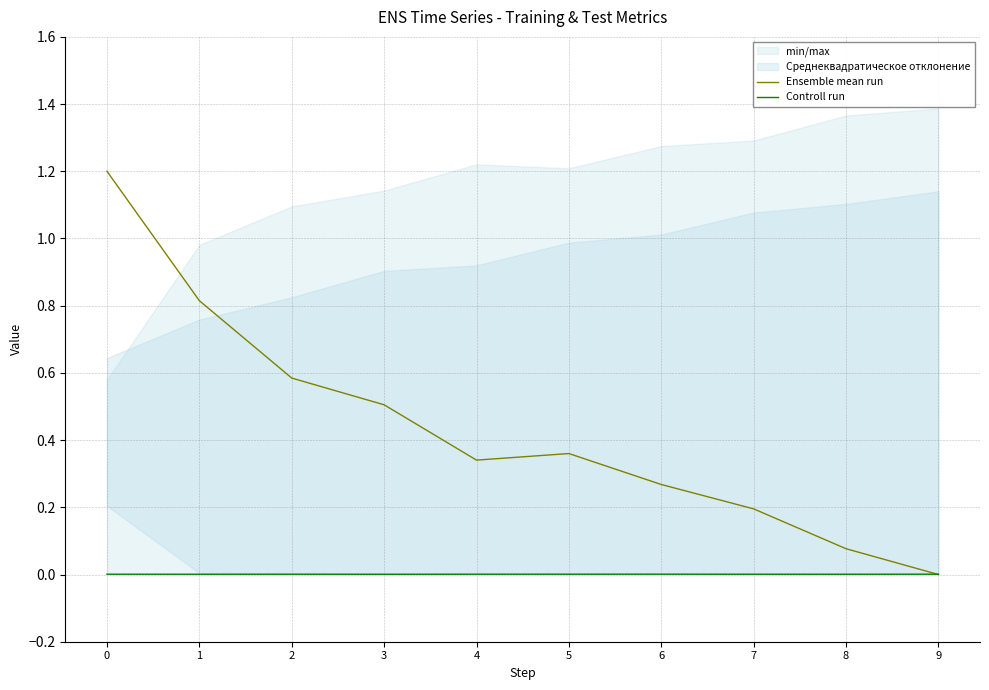

Is it true that Ensemble mean run equals 0.5 at 3?

True